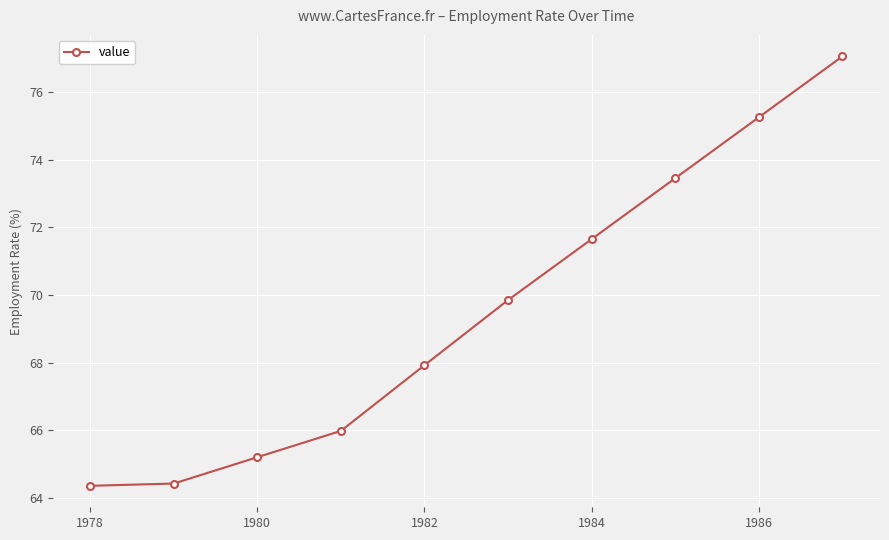

What is the minimum value shown in the chart?

64.4